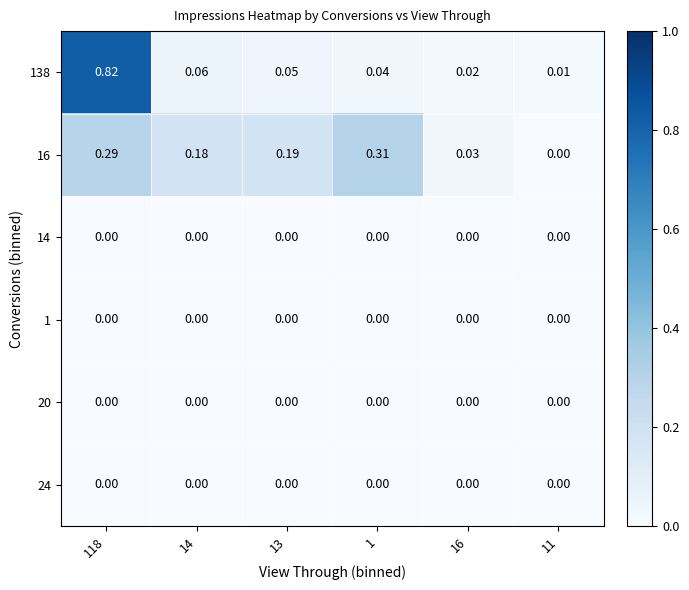

Which series has the largest range (max minus min)?

138